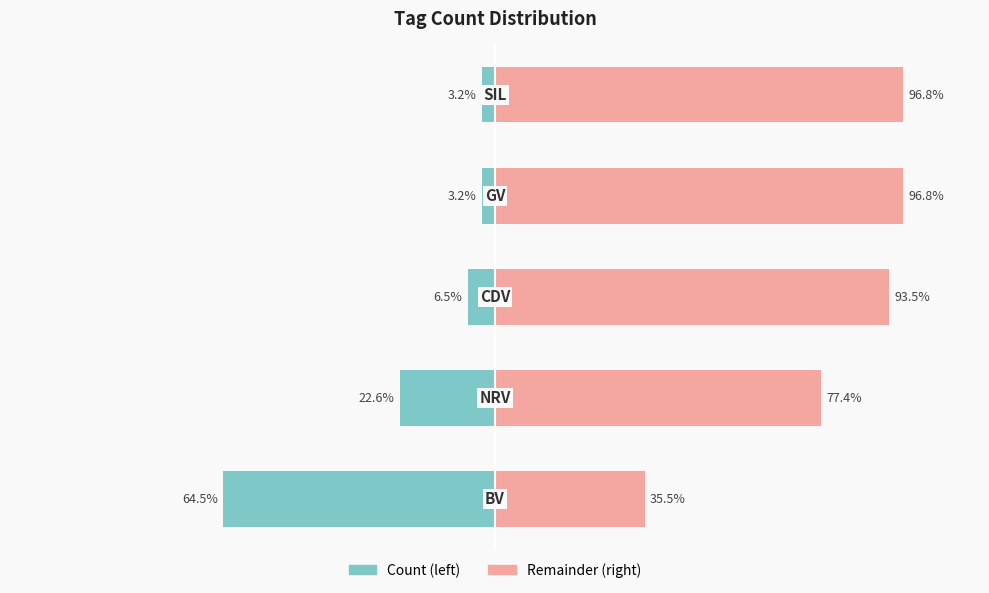

What is the sum of the Remainder (right) values at 0 and 2?

129.0